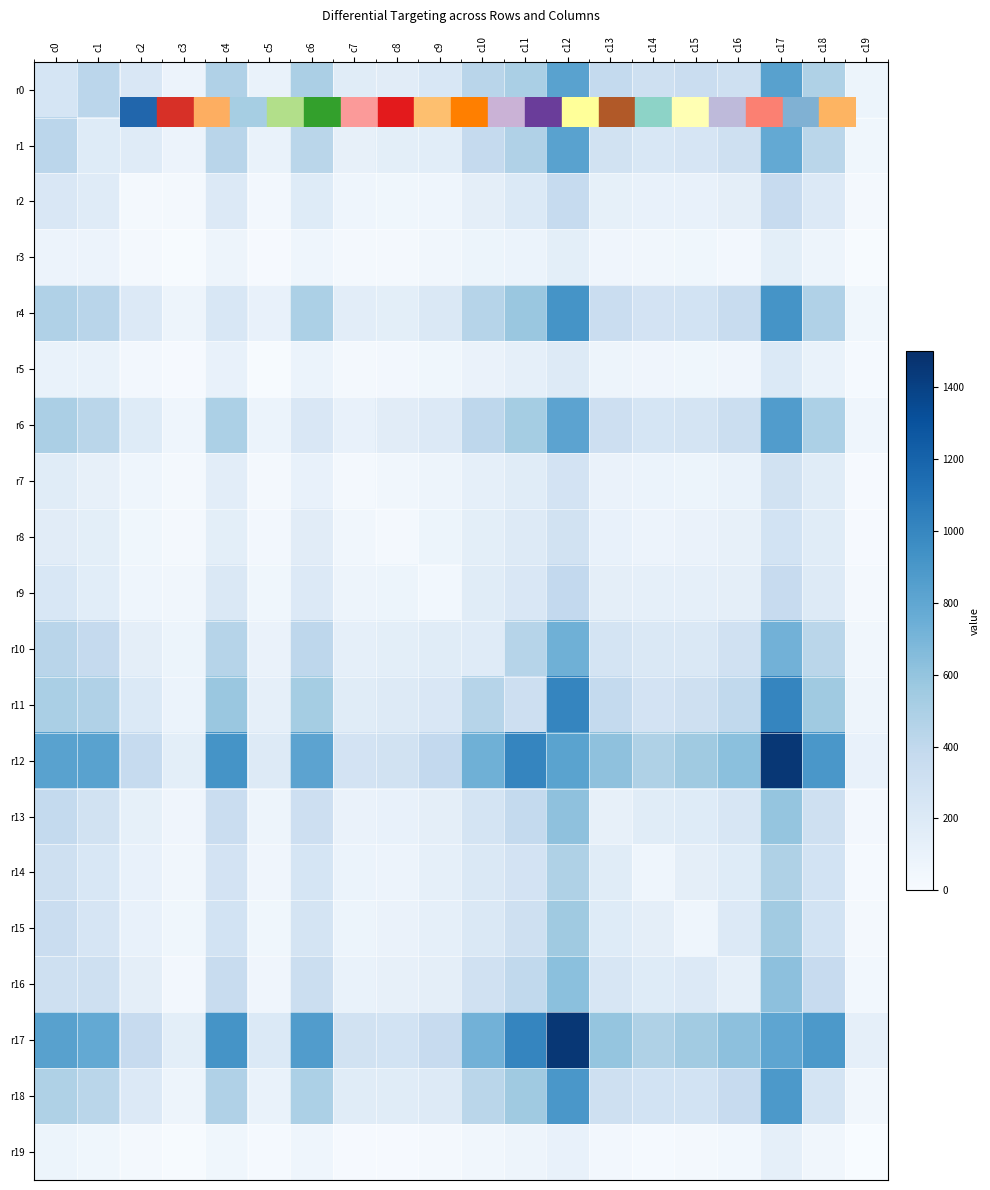

At which category does the chart reach its peak across all series?

c17